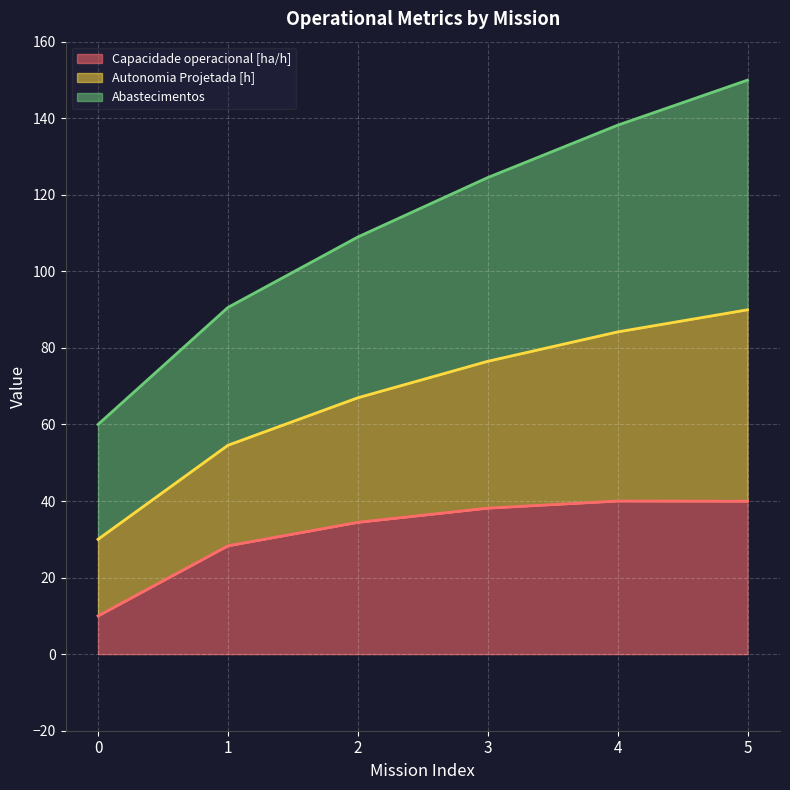

What is the maximum value for Capacidade operacional [ha/h]?

40.0